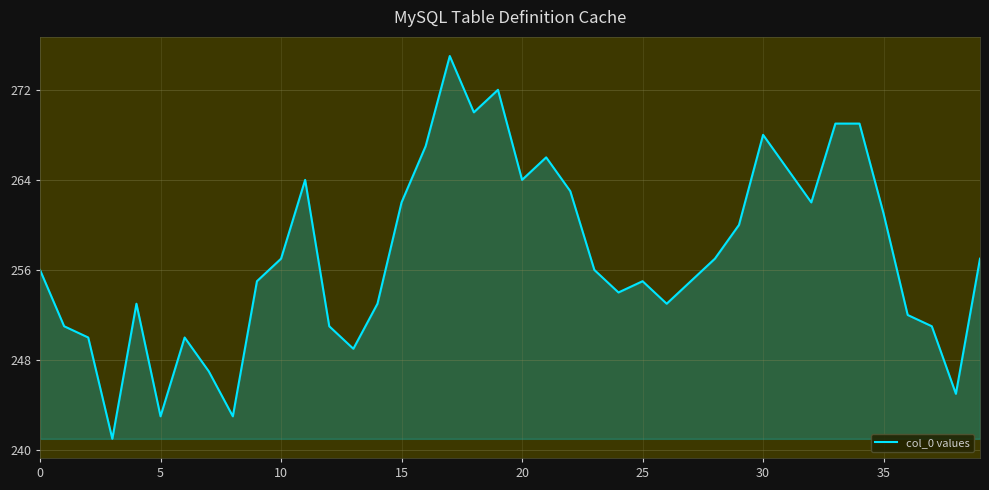

What is the maximum value shown in the chart?

275